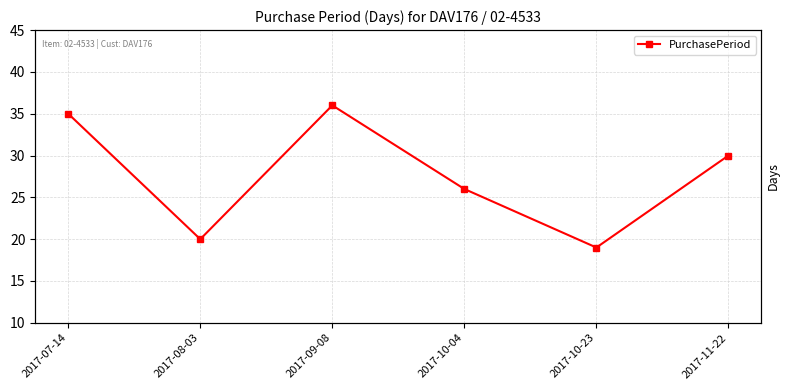

Rank the categories by value from highest to lowest.

2017-09-08, 2017-07-14, 2017-11-22, 2017-10-04, 2017-08-03, 2017-10-23